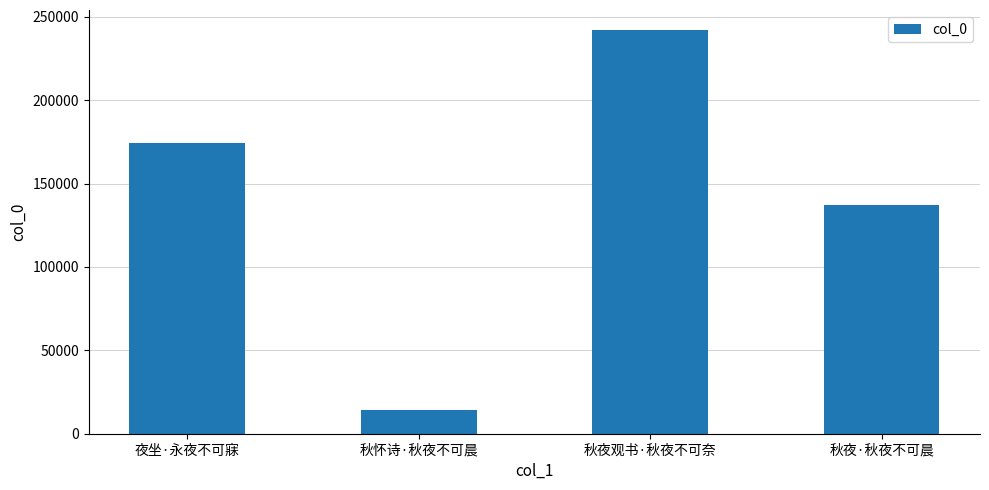

What is the sum of the values at 夜坐·永夜不可寐 and 秋怀诗·秋夜不可晨?

188434